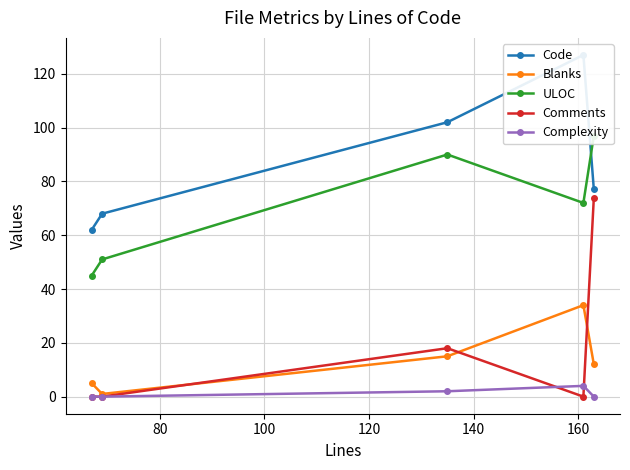

Does the chart display data point markers on the line(s)?

Yes